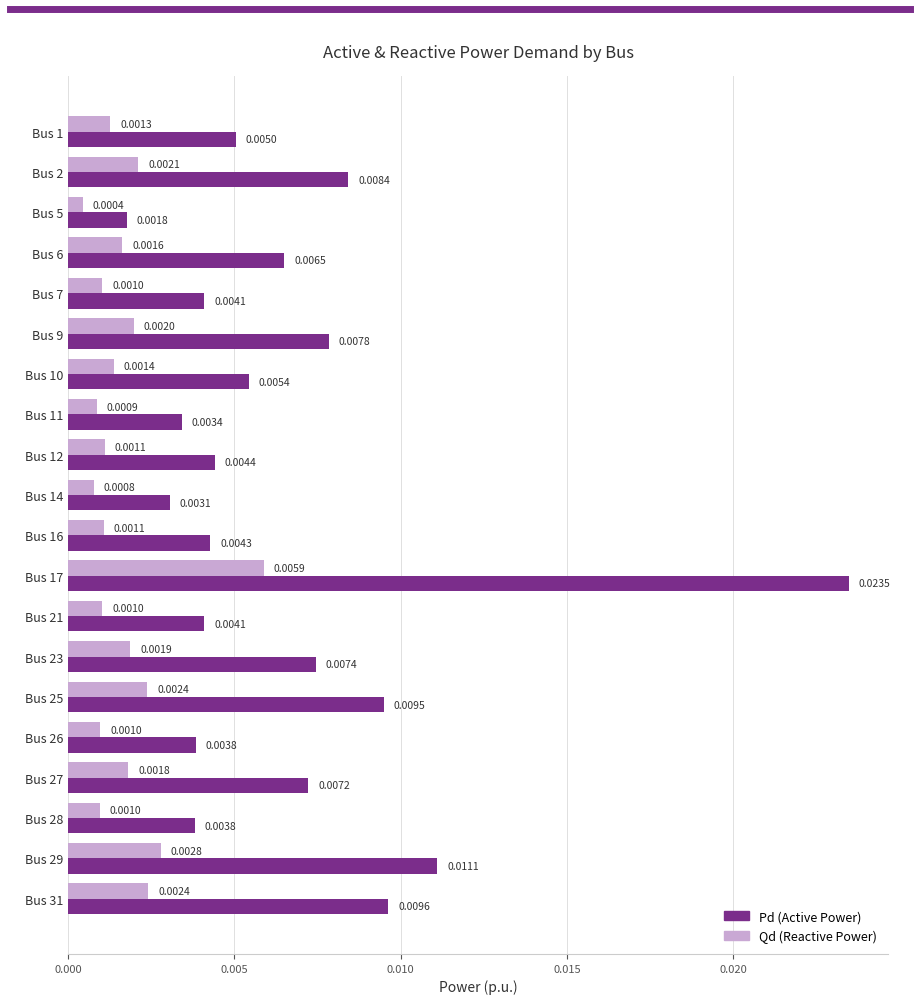

At which category is the sum across all series the highest?

Bus 17